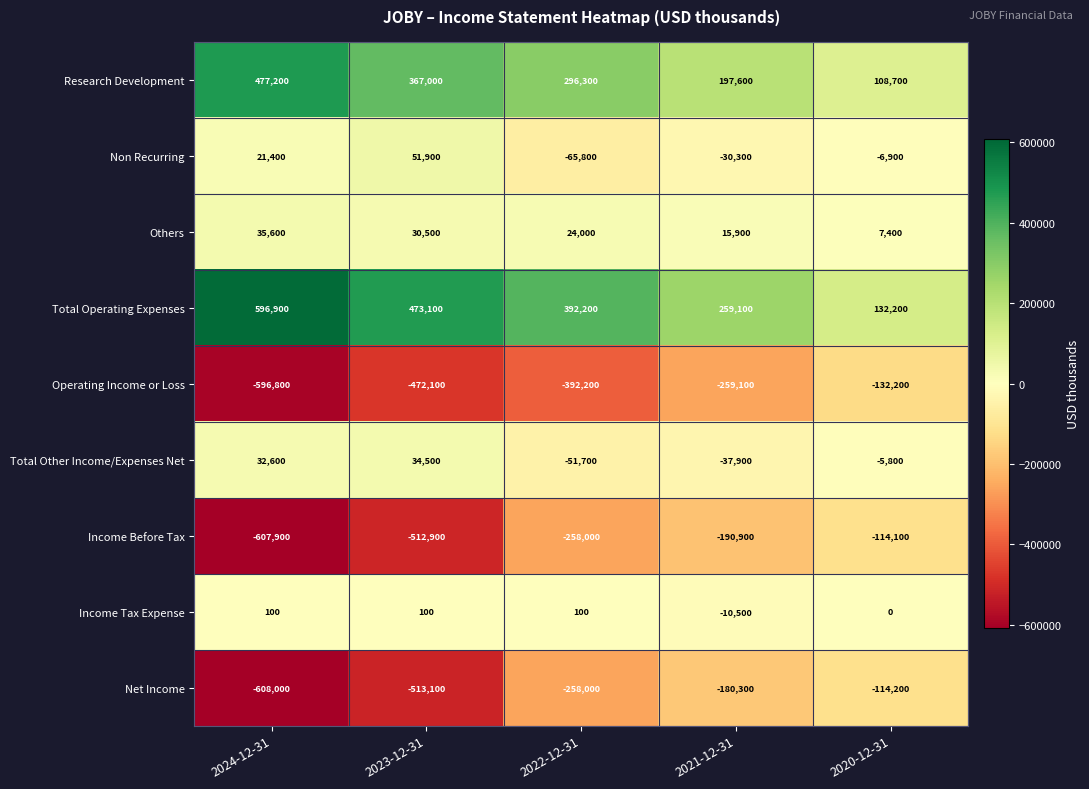

Which series has the largest total across all categories?

Total Operating Expenses